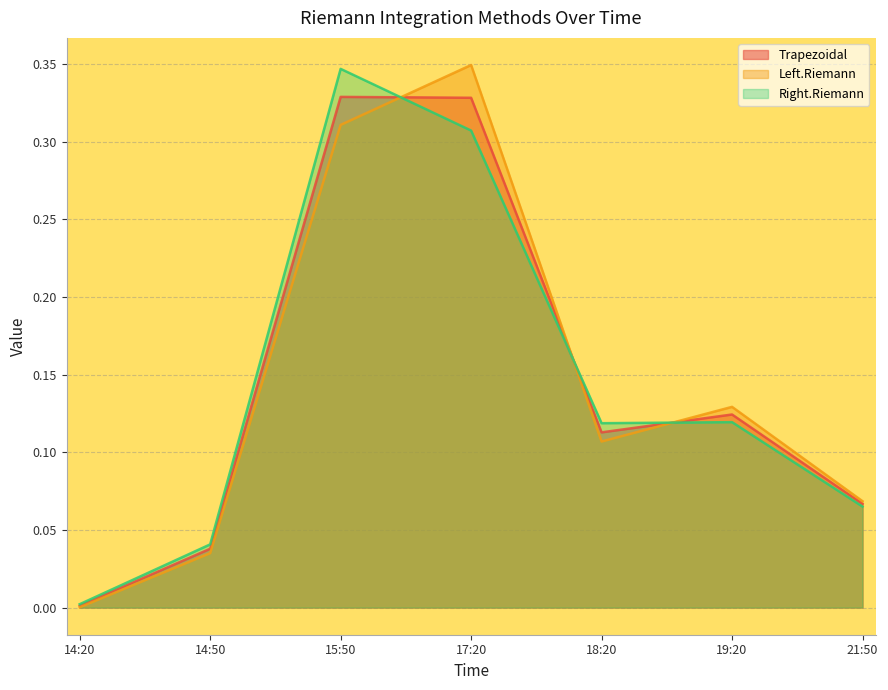

Reading left to right, extract all data points from this chart.

Trapezoidal: 14:20=0.0	14:50=0.0	15:50=0.3	17:20=0.3	18:20=0.1	19:20=0.1	21:50=0.1
Left.Riemann: 14:20=0.0	14:50=0.0	15:50=0.3	17:20=0.3	18:20=0.1	19:20=0.1	21:50=0.1
Right.Riemann: 14:20=0.0	14:50=0.0	15:50=0.3	17:20=0.3	18:20=0.1	19:20=0.1	21:50=0.1